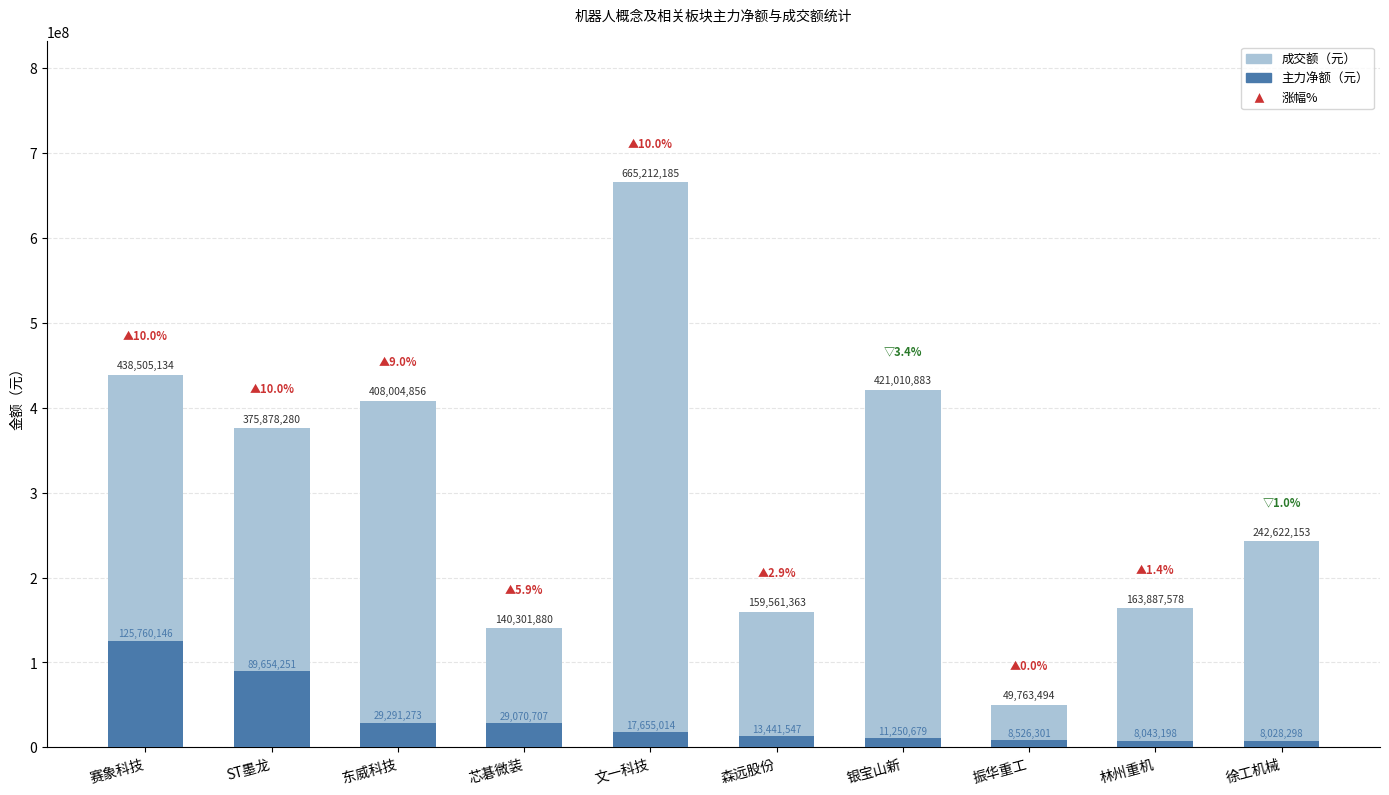

Between 银宝山新 and 林州重机, which is larger?

银宝山新